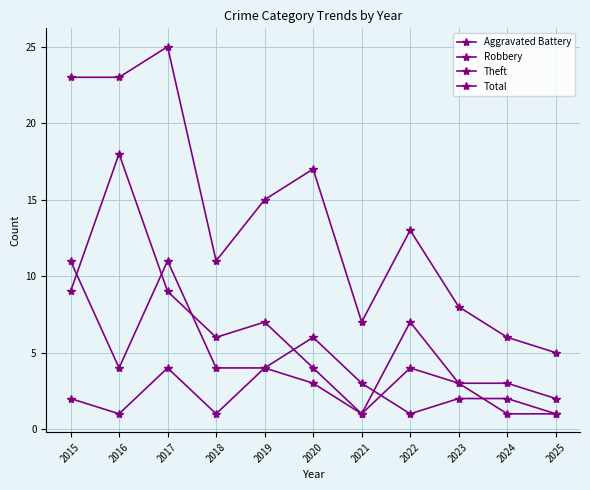

Count the Robbery values in the range 2 to 6.

7